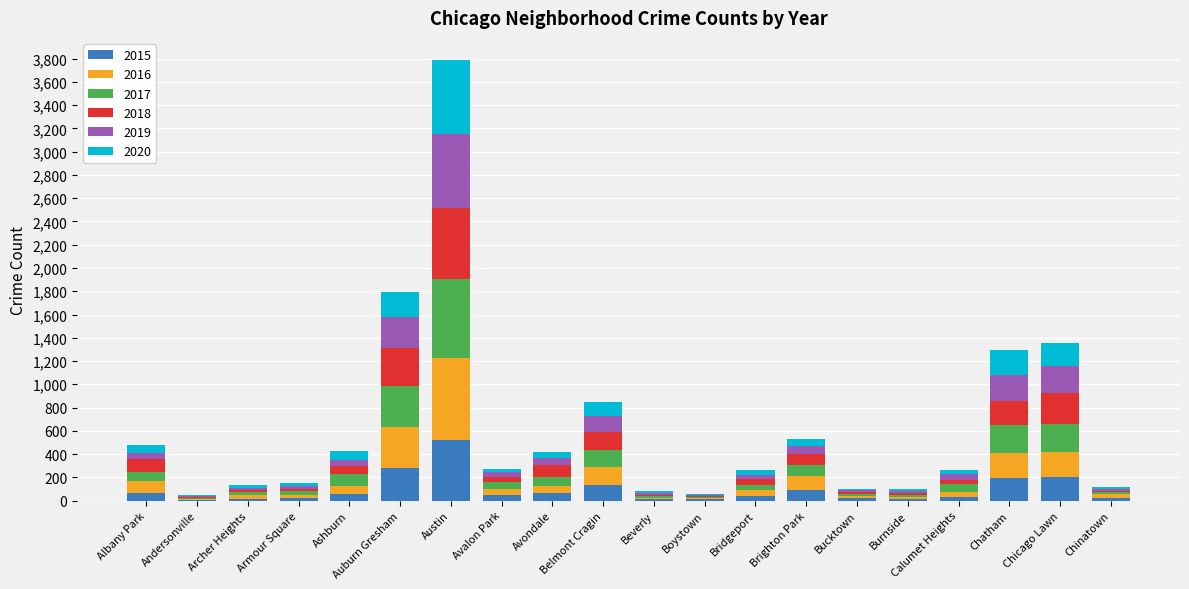

What is the total value across all series at Austin?

3789